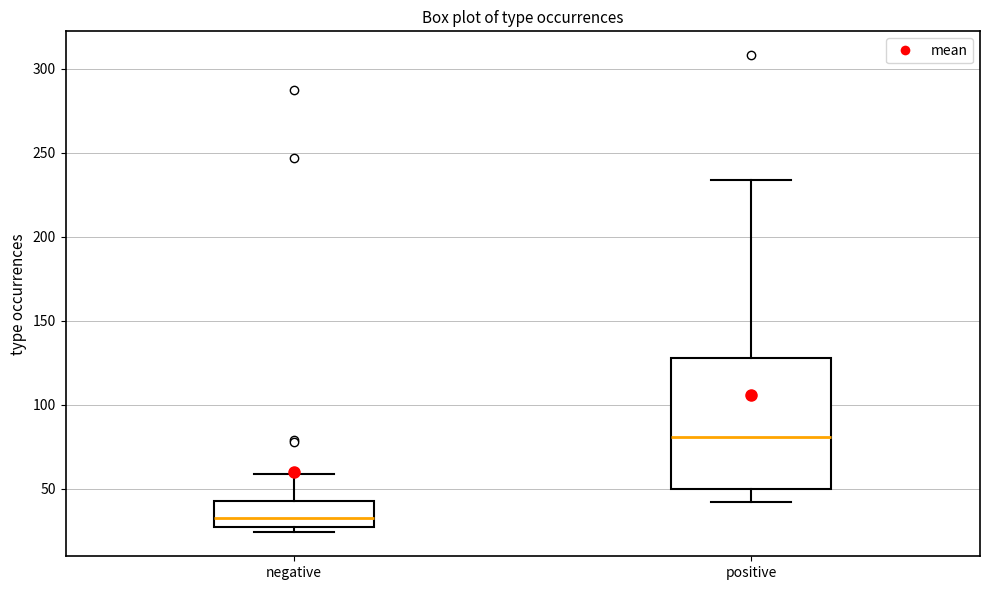

Reading left to right, transcribe this box plot: for each box, give where its median line is, the range the box spans, and where its two whiskers end, as read against the y-axis. The values are not printed on the chart, so give them approximately, as read against the axis.

negative: median 35, box 25 to 45, whiskers 25 (just below the box's lower edge) to 60
positive: median 80, box 50 to 130, whiskers 40 to 235